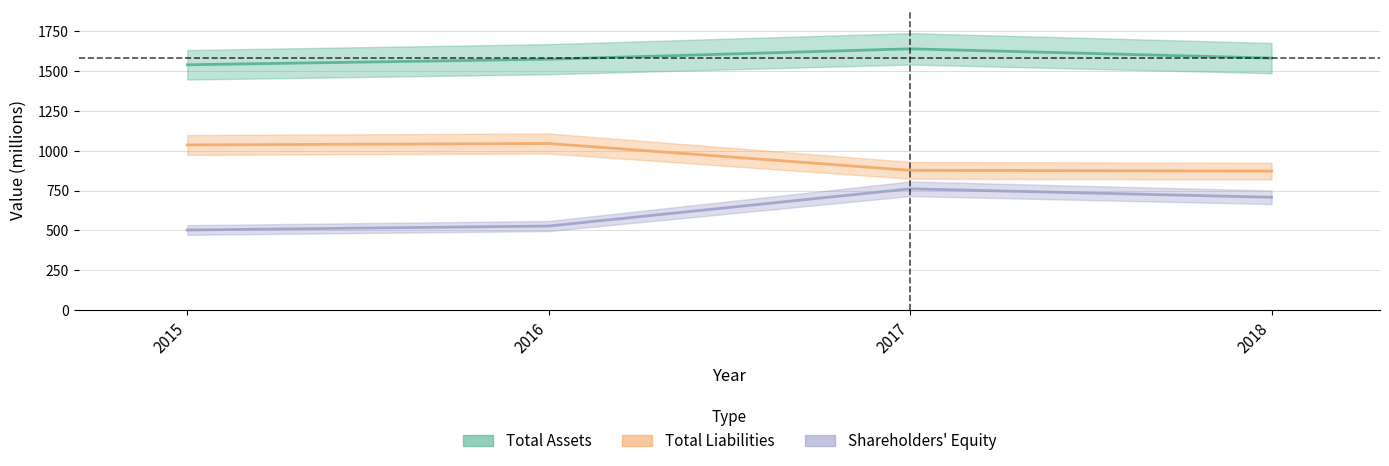

At which category does Total Assets reach its first local peak?

2017